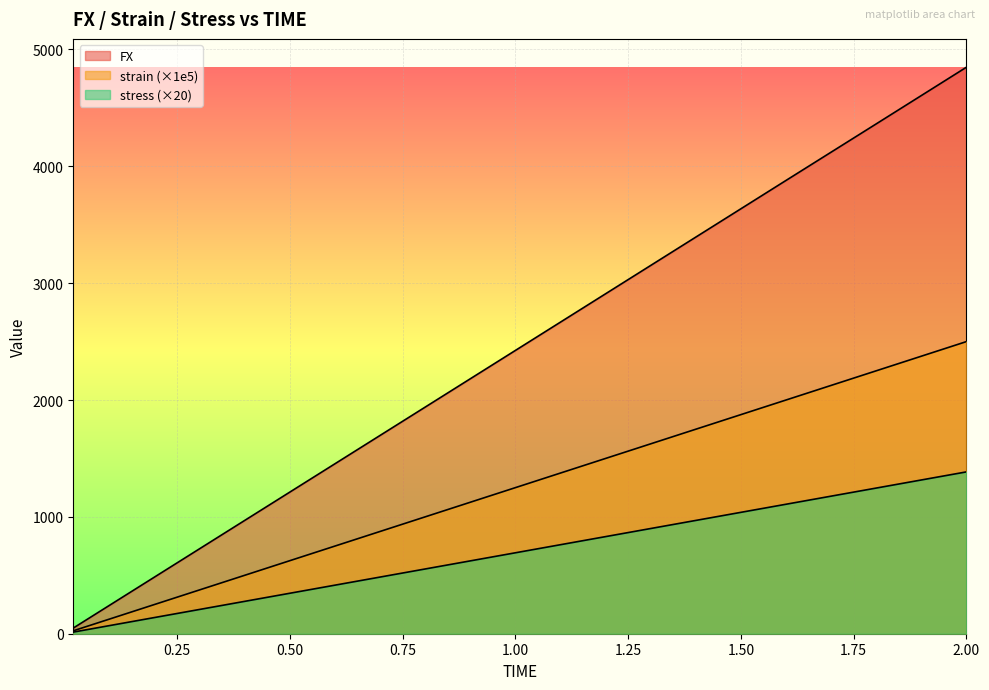

What is the value of the FX point at the 17th from the left?

3879.0